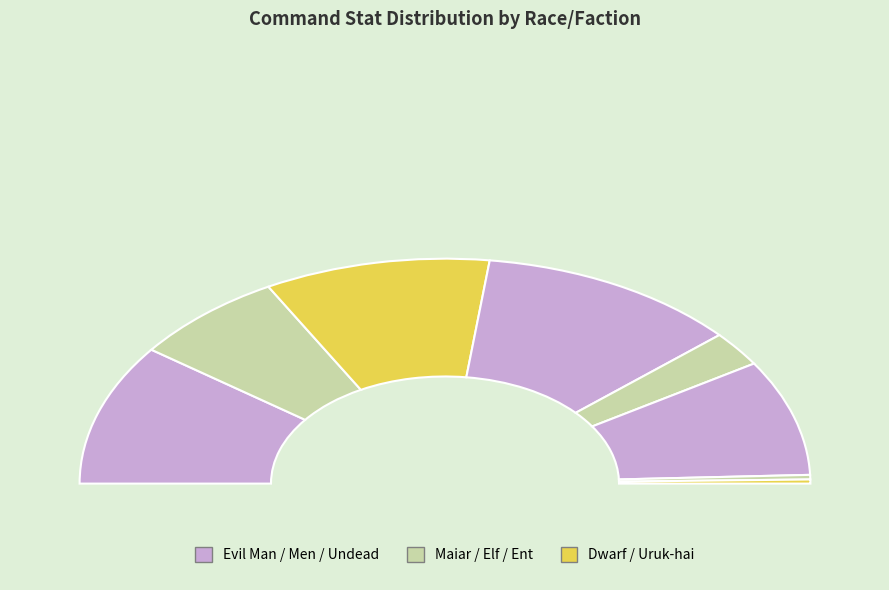

What is the change in value from Maiar to Uruk-hai?

-234